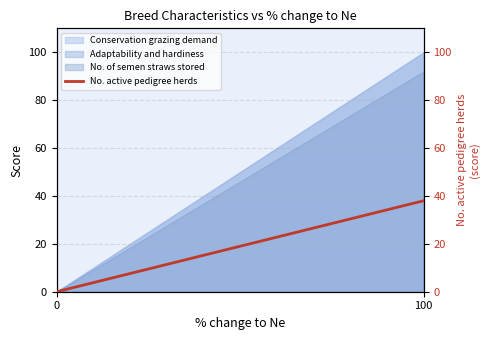

How many data points does each series have?

2